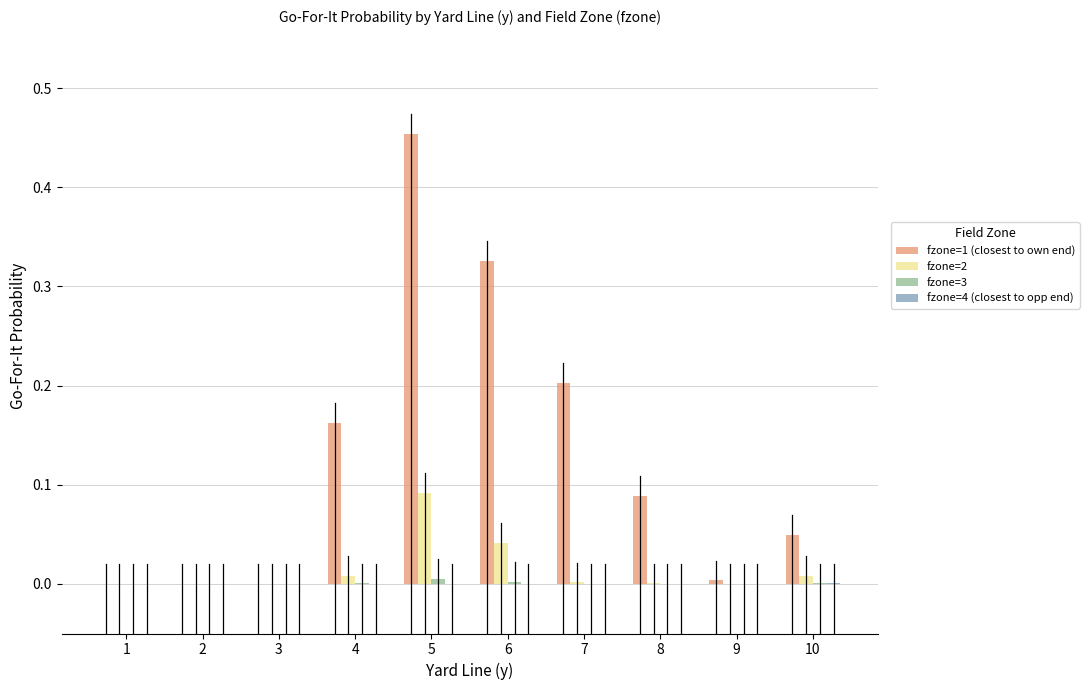

What is the sum of all fzone=1 (closest to own end) values?

1.3